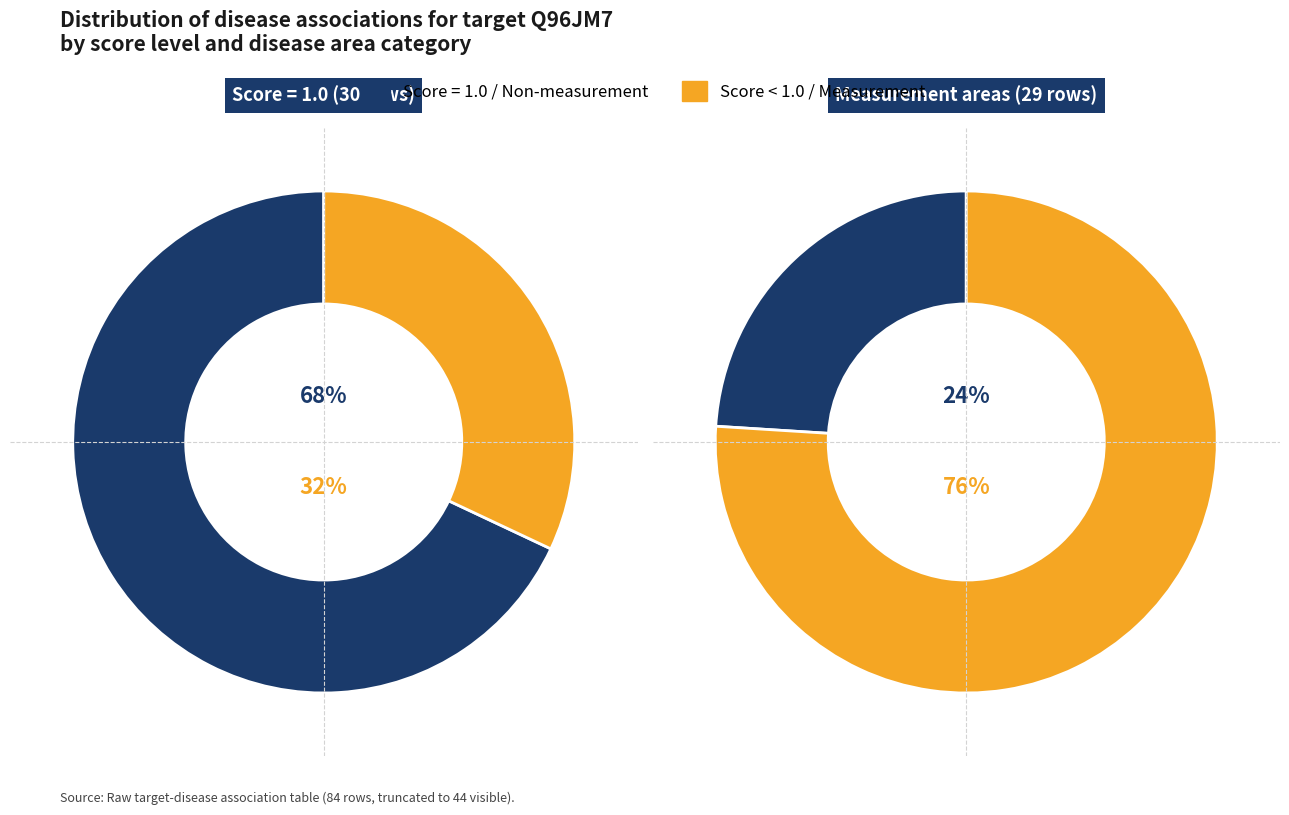

What is the largest slice in the pie chart?

measurement